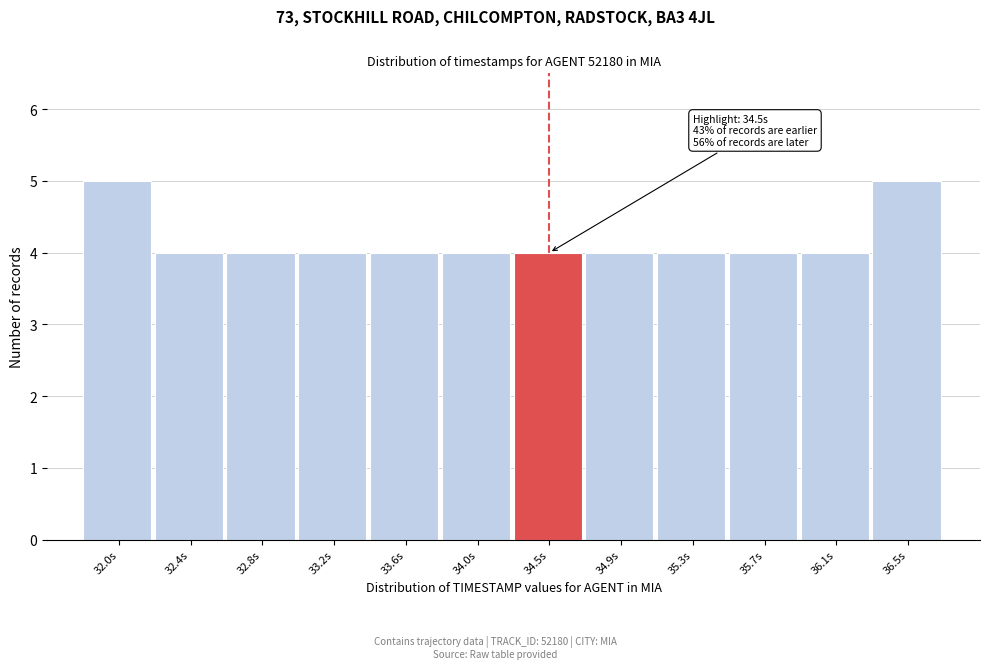

Reading right to left, transcribe all the data shown in this chart.

5	4	4	4	4	4	4	4	4	4	4	5